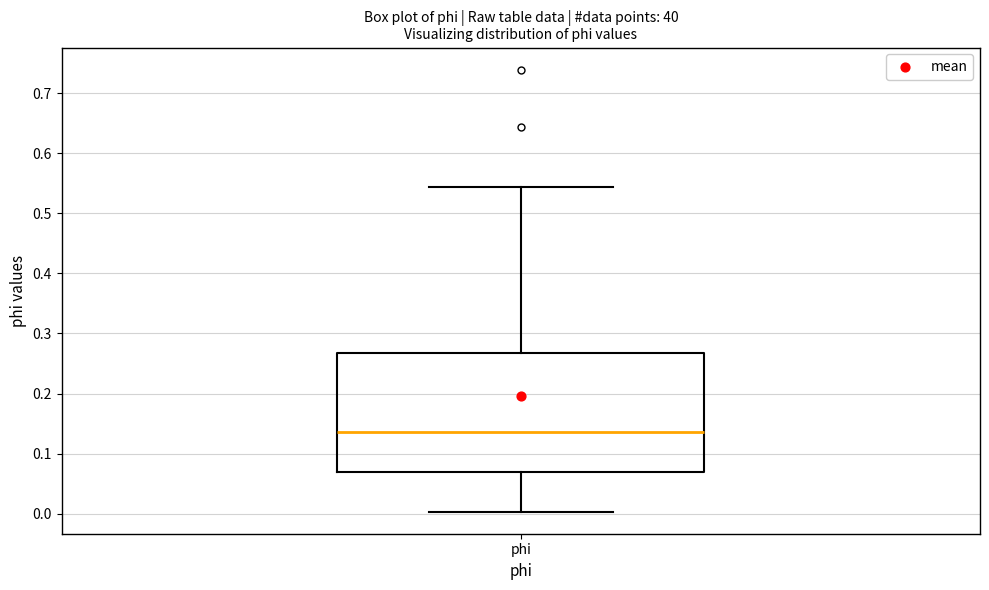

Transcribe this box plot: give where the median line is, the range the box spans, and where the two whiskers end, as read against the y-axis. The values are not printed on the chart, so give them approximately, as read against the axis.

median 0.14, box 0.07 to 0.27, whiskers 0.00 to 0.54